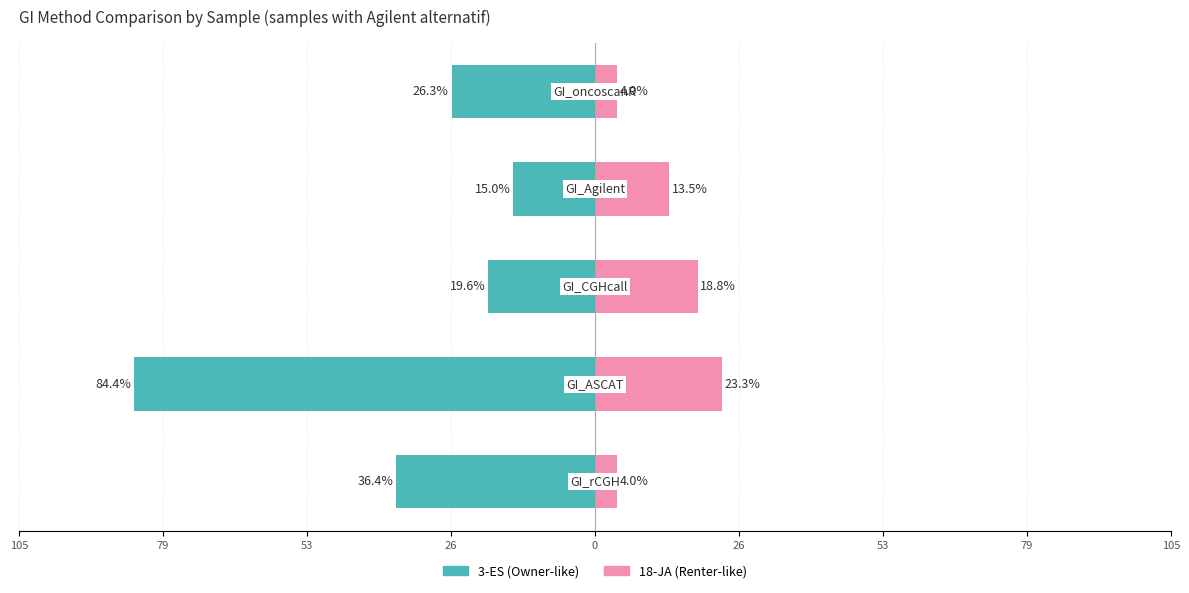

The value of 18-JA at 79 is 32.8. True or false?

False